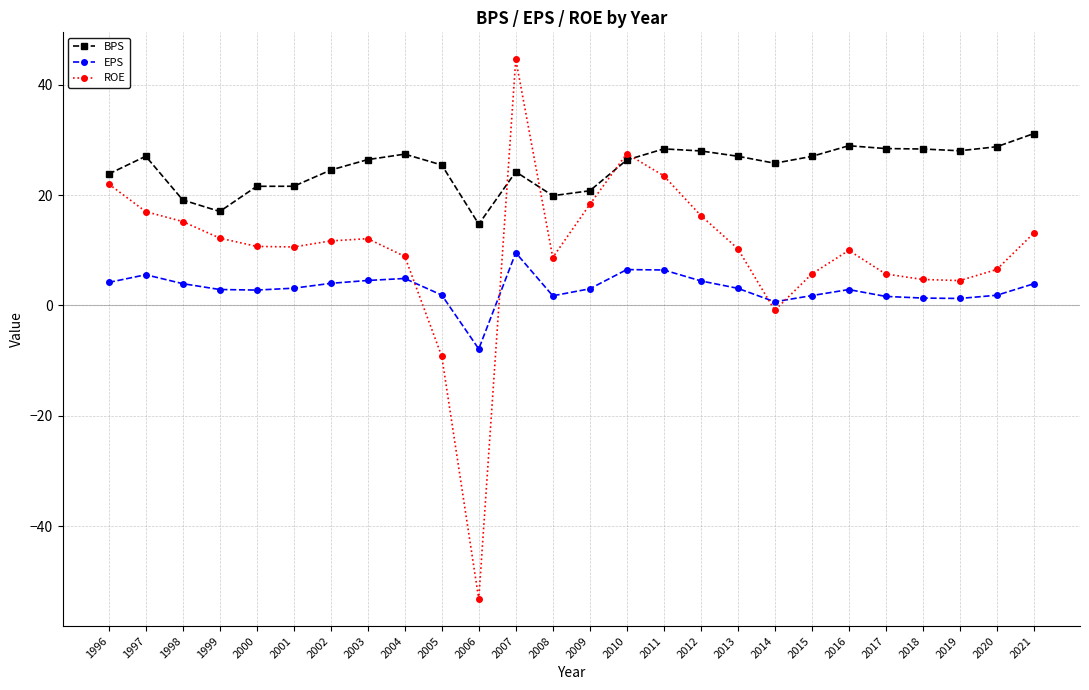

What is the total value across all series at 1998?

38.3